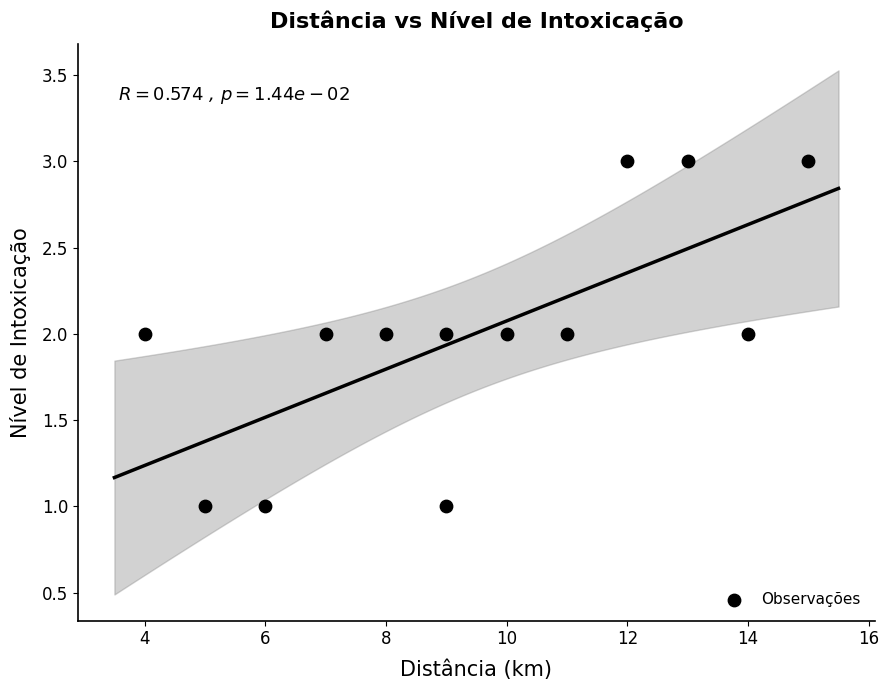

What is the range of X values (max minus min)?

11